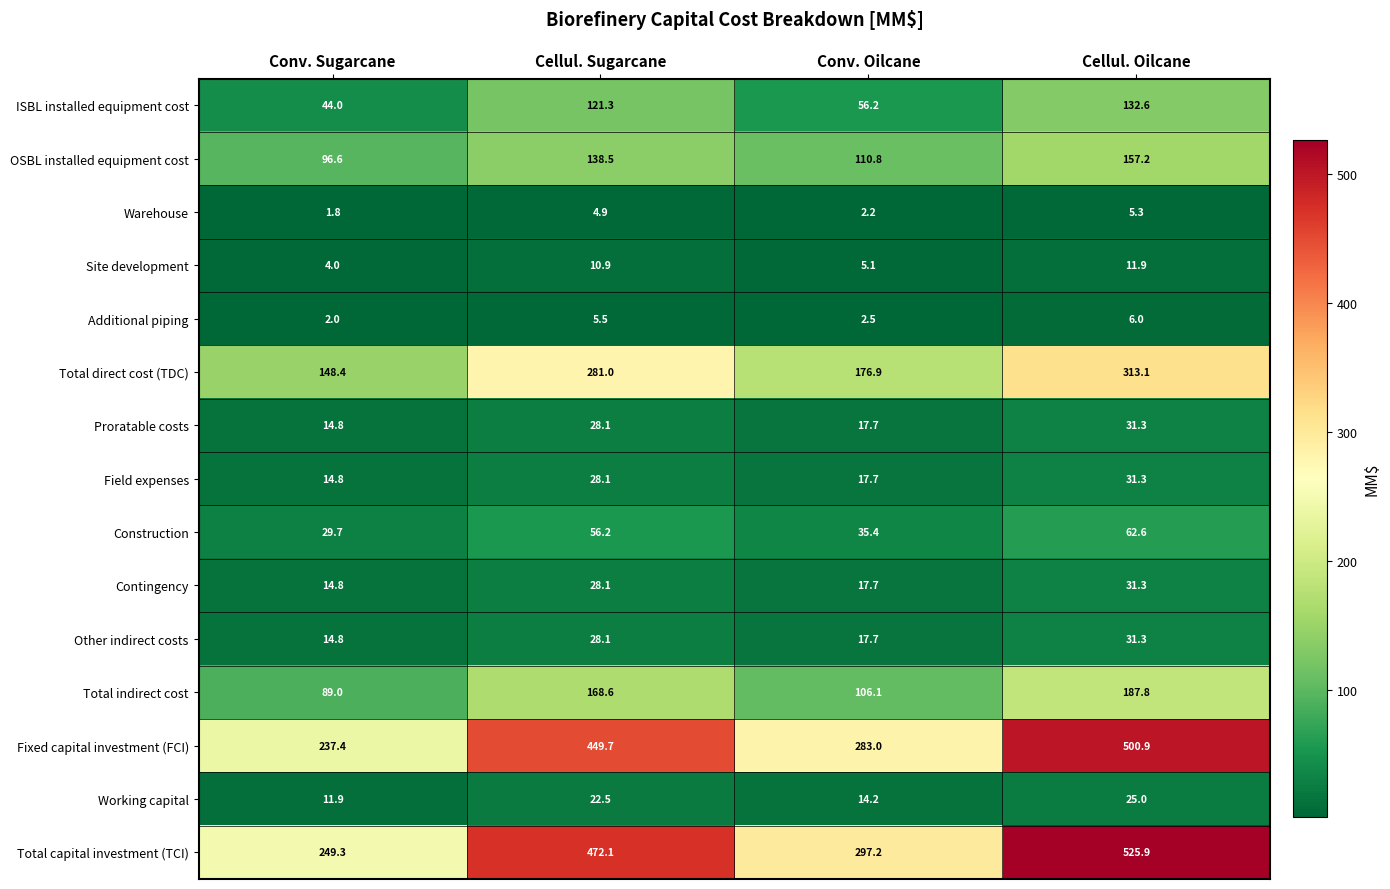

Which series has the widest spread of values?

Total capital investment (TCI)